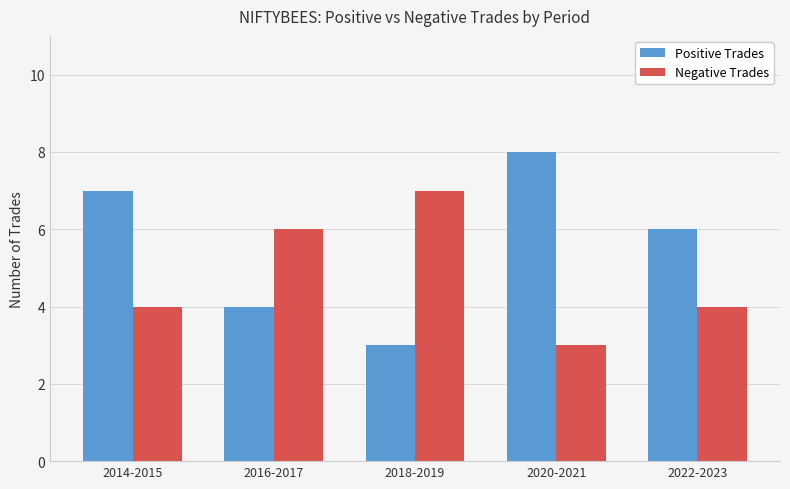

What is the total value across all series at 2018-2019?

10